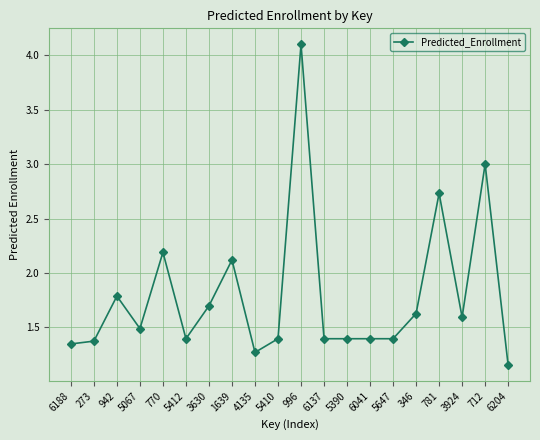

True or false: the data has more than 1 interior local peaks.

True